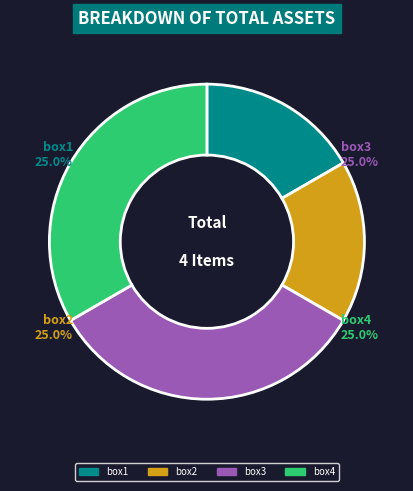

Does any single category account for the majority?

No